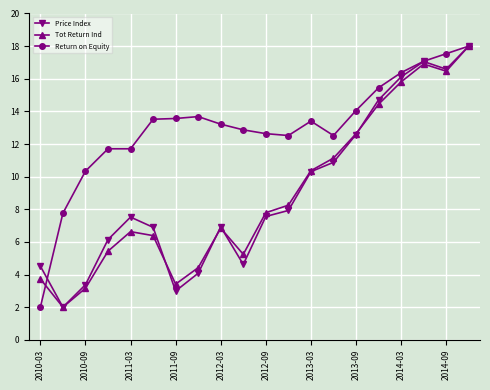

Which series has the largest total across all categories?

Return on Equity